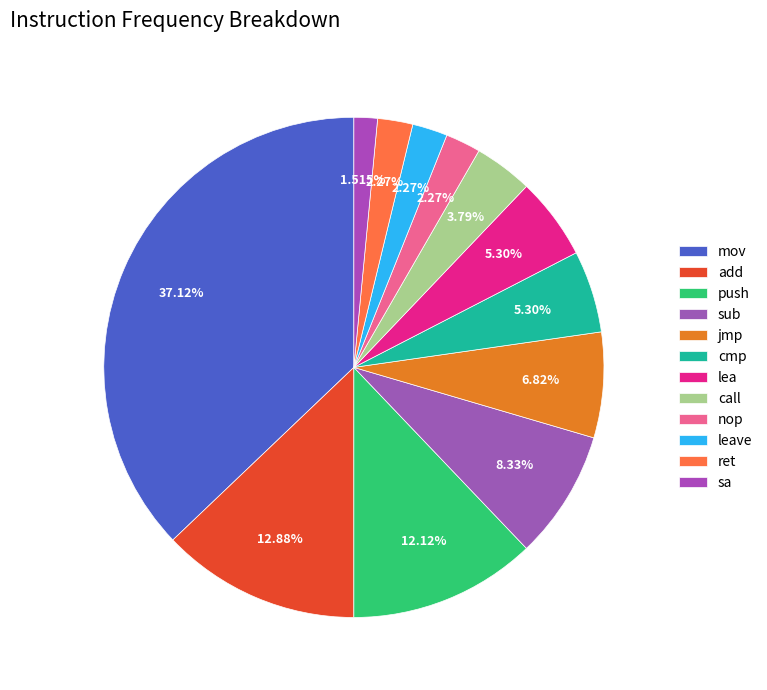

Count the number of slices in the pie.

12